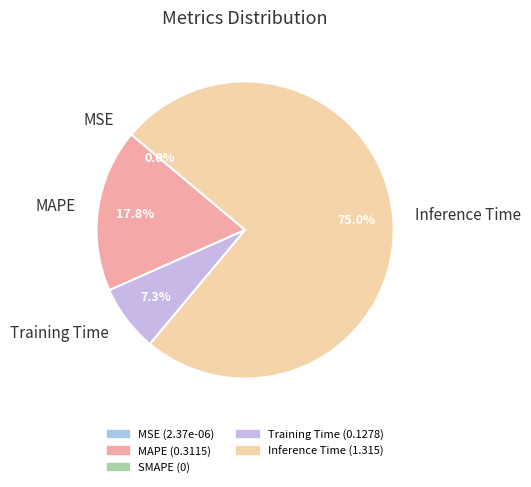

What is the majority slice?

Inference Time